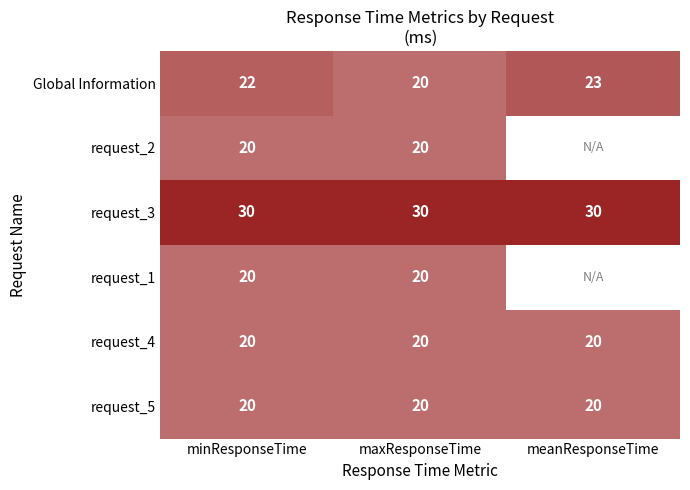

True or false: request_4 has a value of 12.5 at minResponseTime.

False